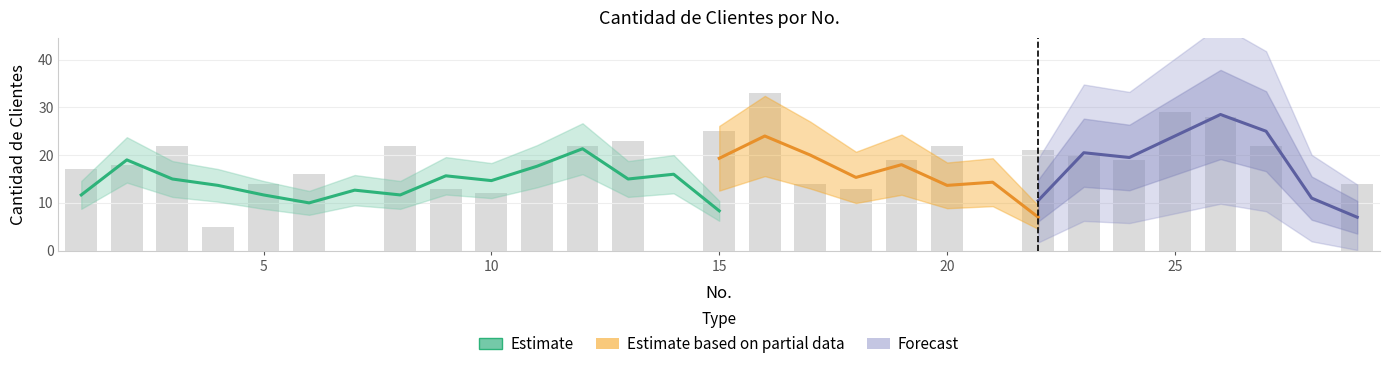

The chart shows a value of 22 at 12. True or false?

True